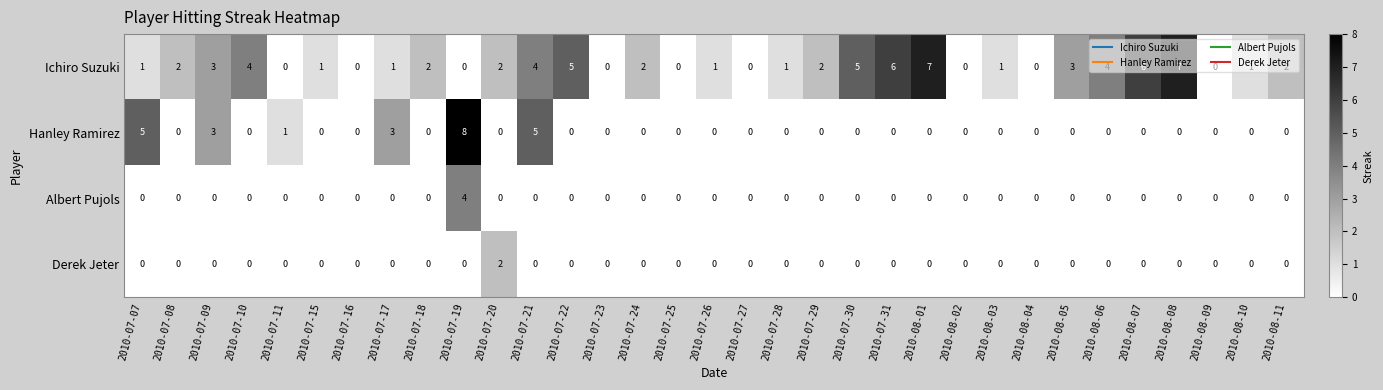

Which series has the widest spread of values?

Hanley Ramirez